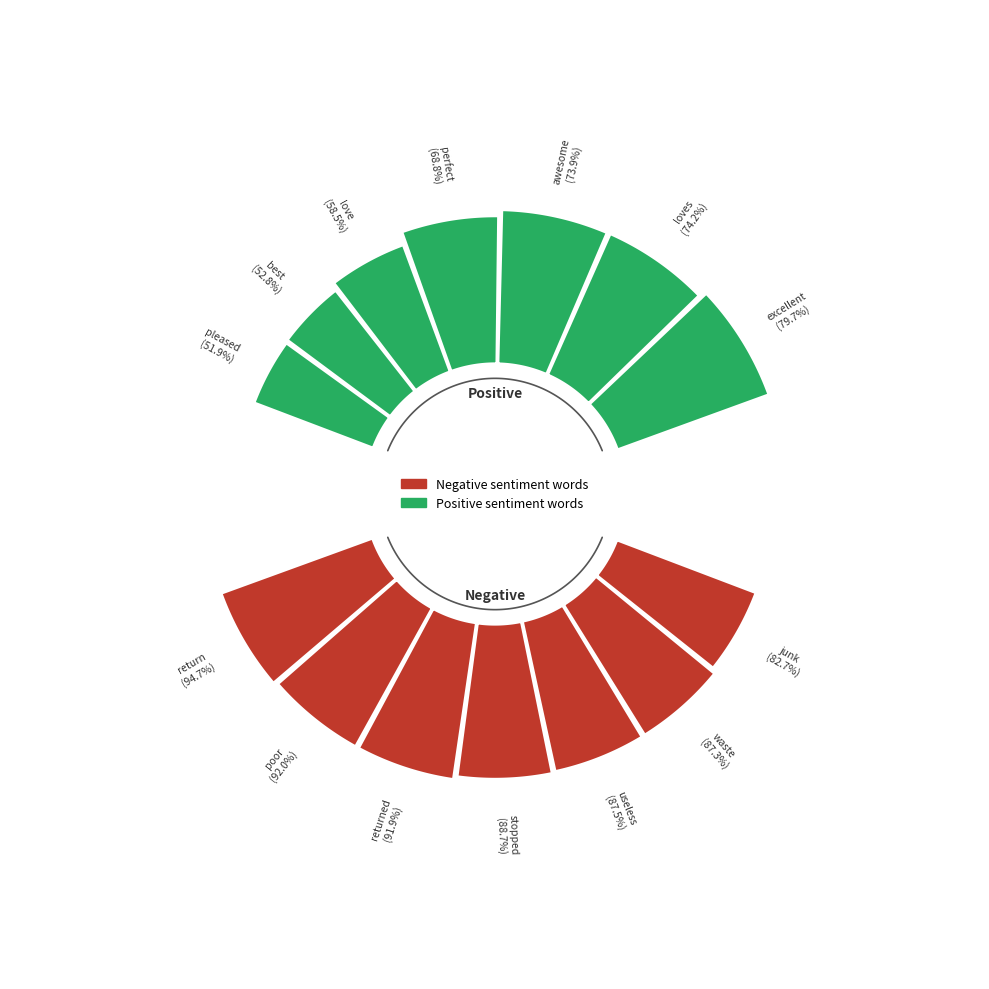

Does returned account for over 50% of the chart?

No